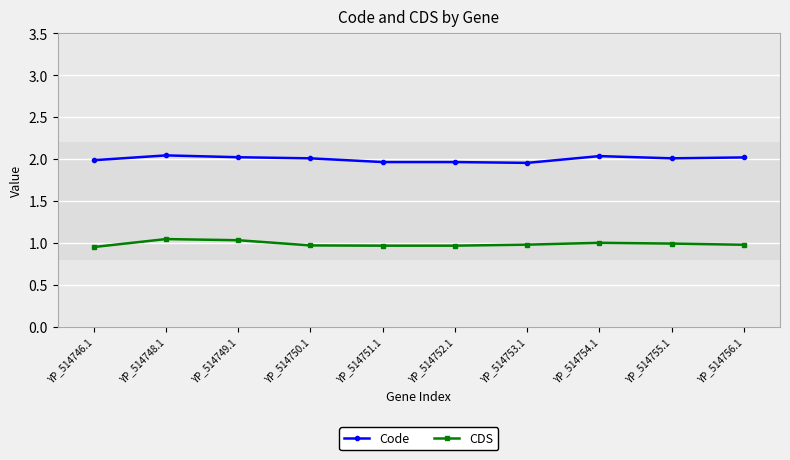

Is this an area chart (filled region under the line)?

No